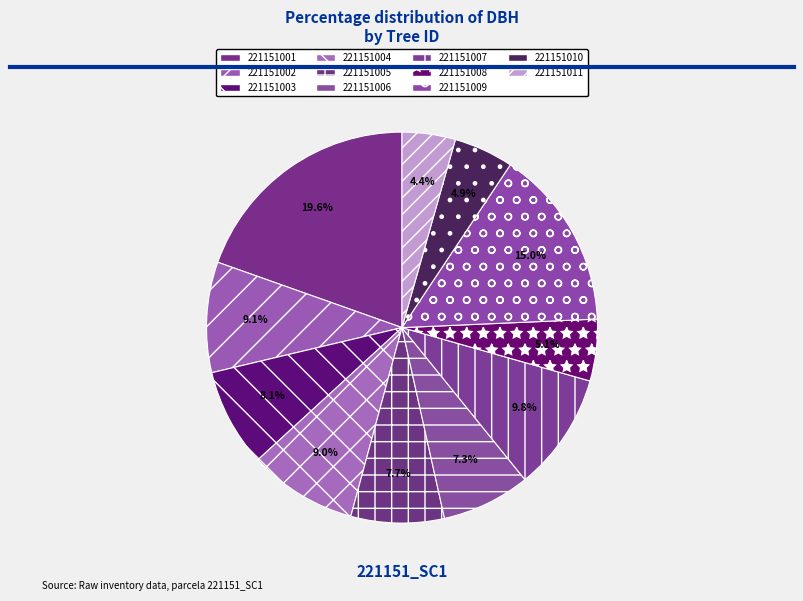

Which slice is the largest?

221151001